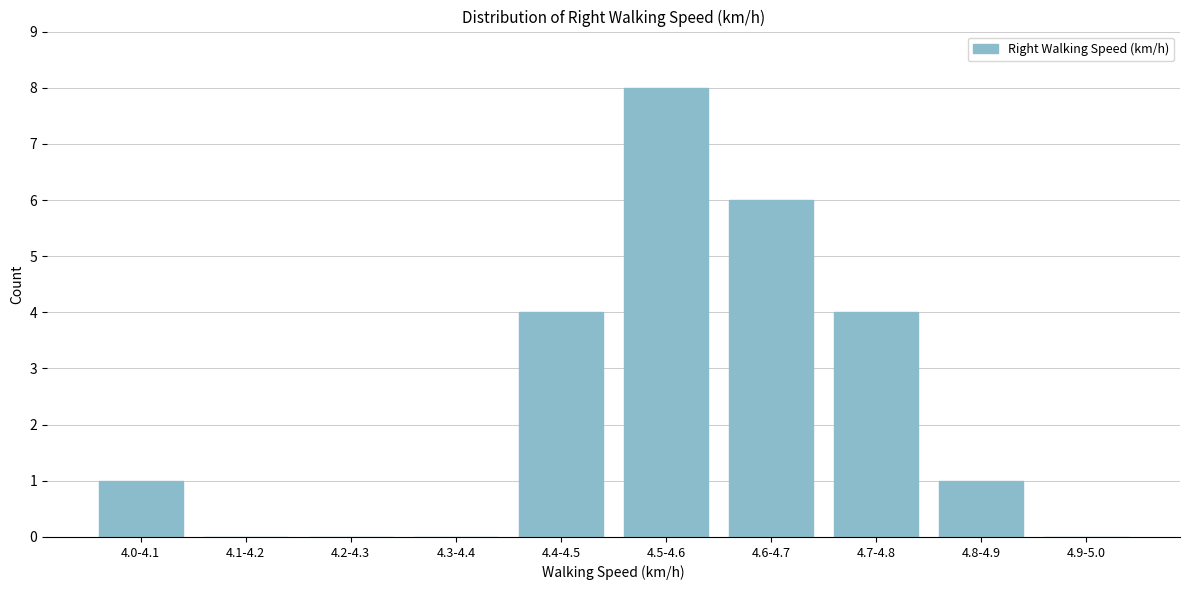

Reading left to right, extract all data points from this chart.

4.0-4.1=1	4.1-4.2=0	4.2-4.3=0	4.3-4.4=0	4.4-4.5=4	4.5-4.6=8	4.6-4.7=6	4.7-4.8=4	4.8-4.9=1	4.9-5.0=0